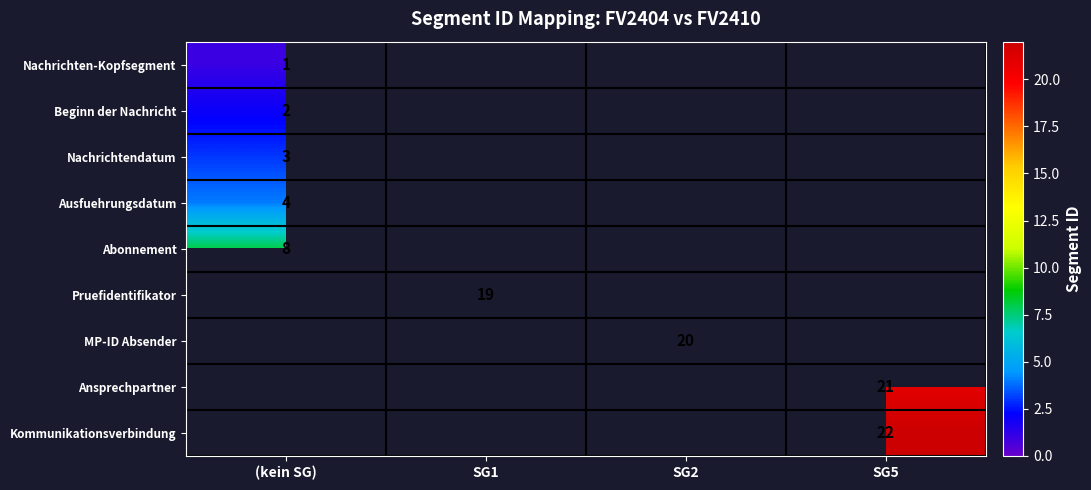

How many positive values does the Beginn der Nachricht series have?

1